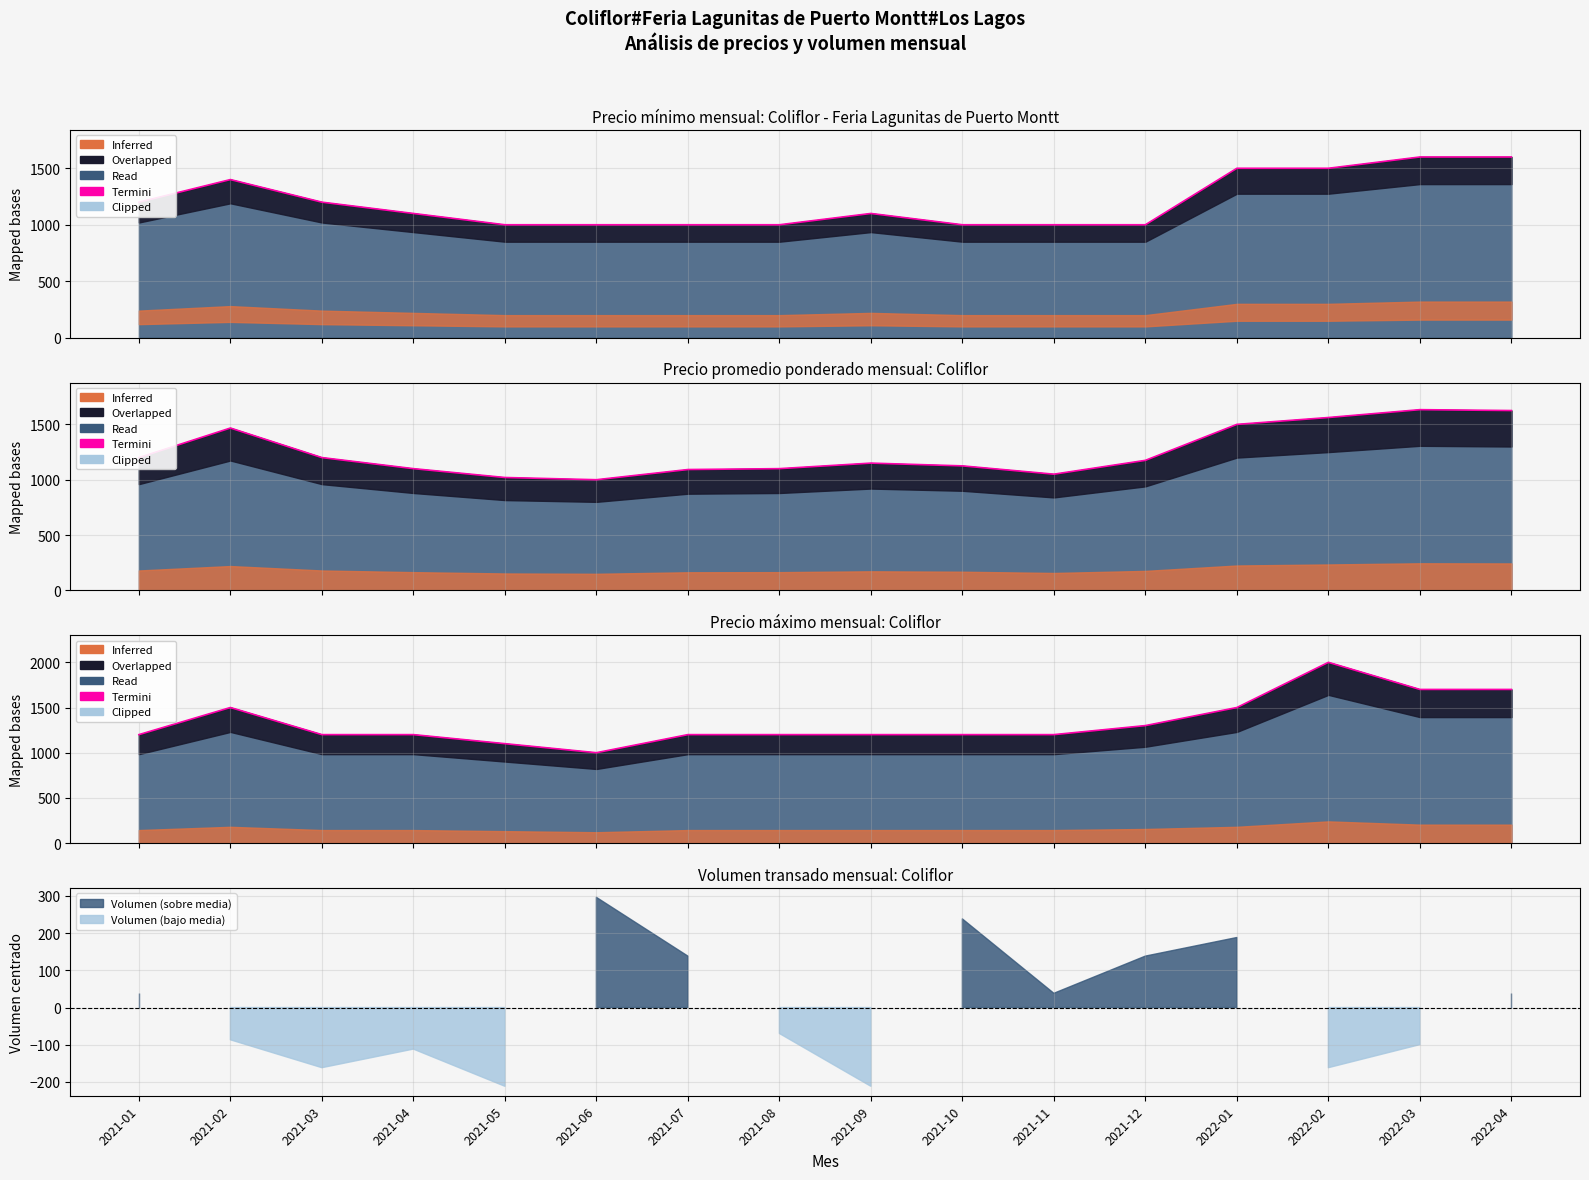

At which category does the data reach its first local valley?

2021-06